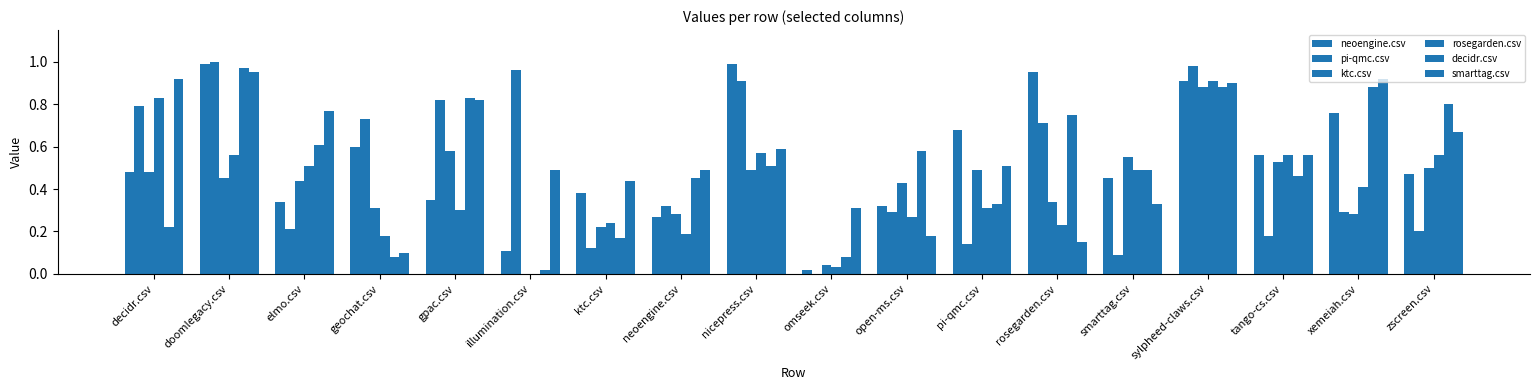

How many values in pi-qmc.csv are above zero?

17